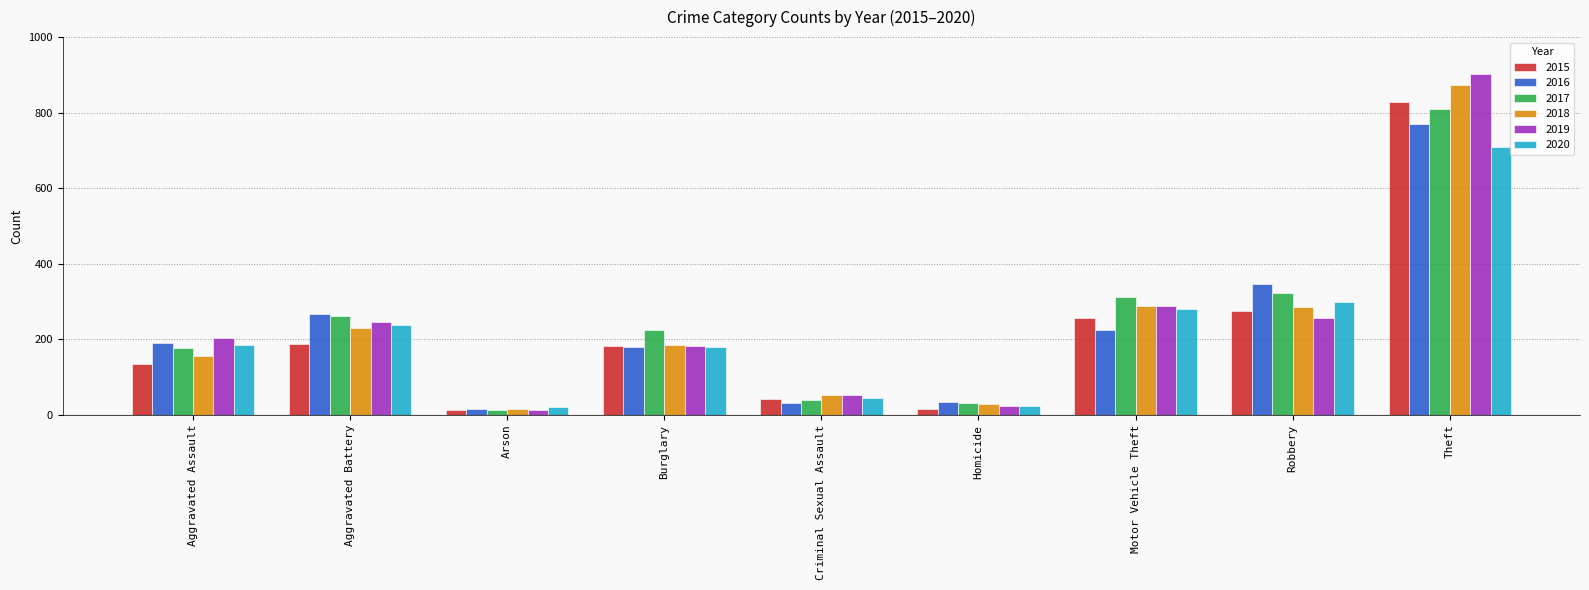

What is the difference between the 2020 values at Homicide and Motor Vehicle Theft?

257